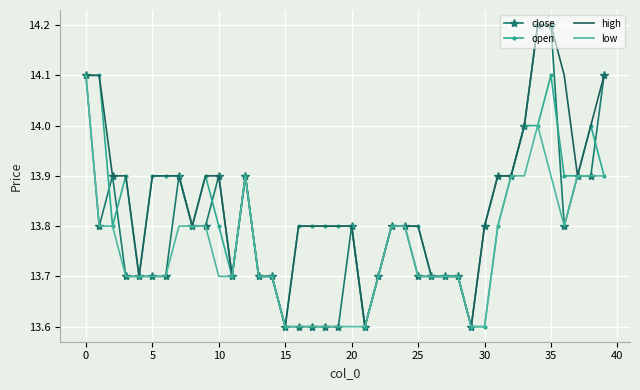

What is the smallest value displayed?

13.6